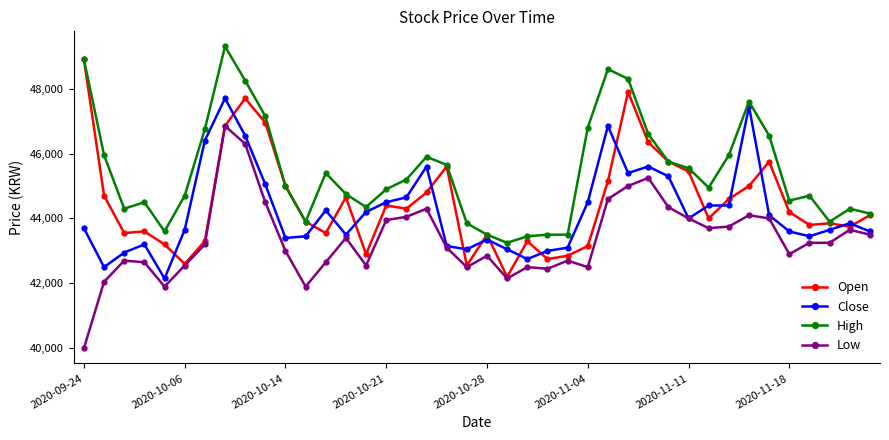

What is the greatest value displayed?

49300